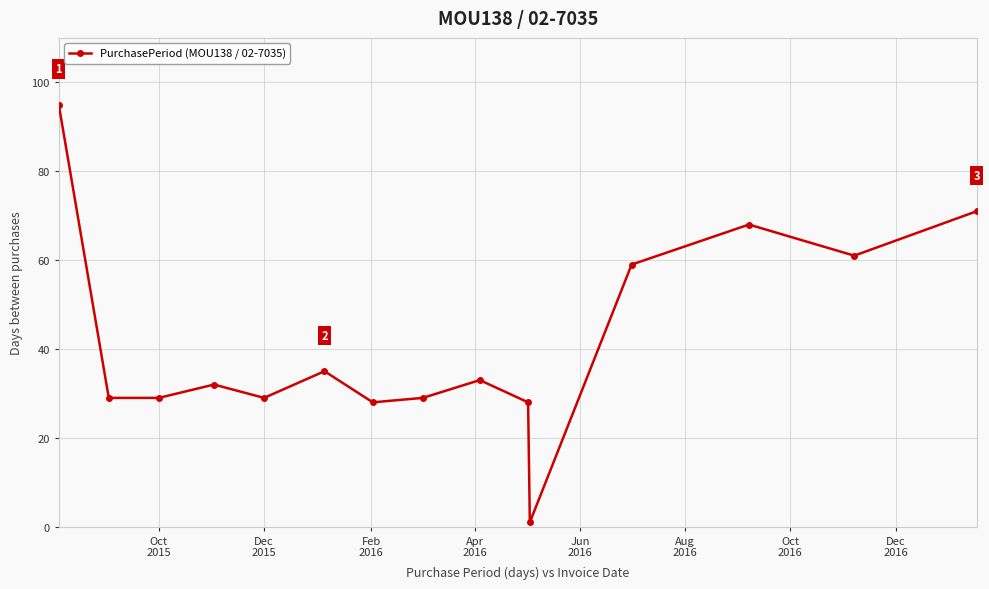

What is the maximum value shown in the chart?

95